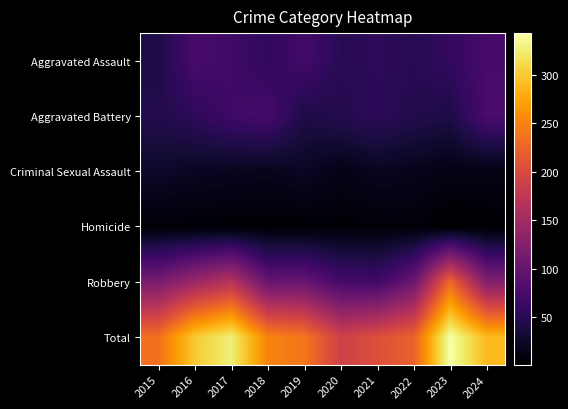

At how many categories does at least one series exceed 297?

3